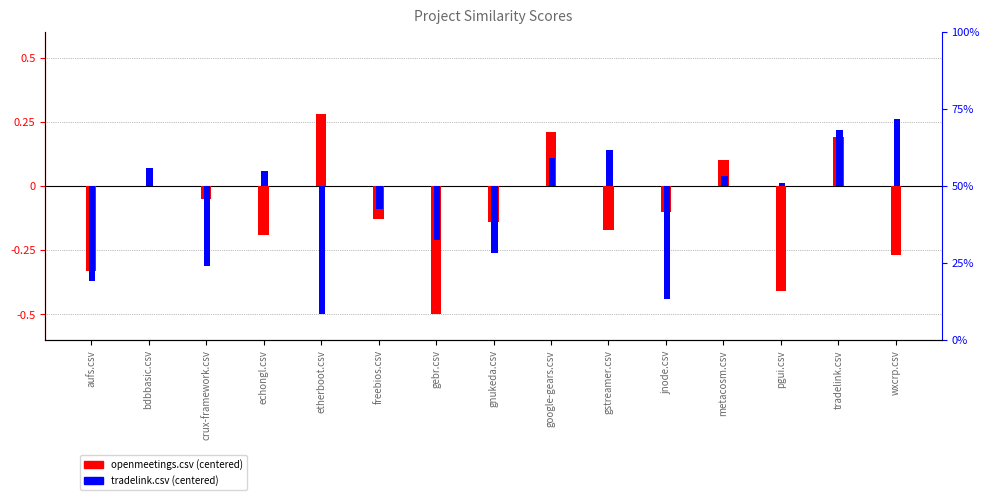

At which label does tradelink.csv first exceed 0?

bdbbasic.csv